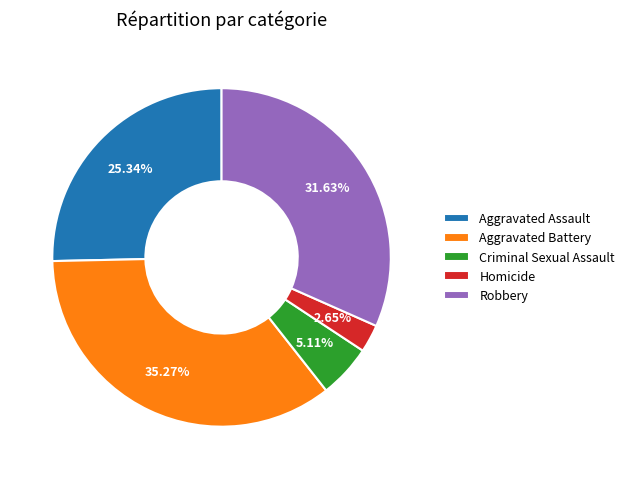

Rank the categories by value from highest to lowest.

Aggravated Battery, Robbery, Aggravated Assault, Criminal Sexual Assault, Homicide